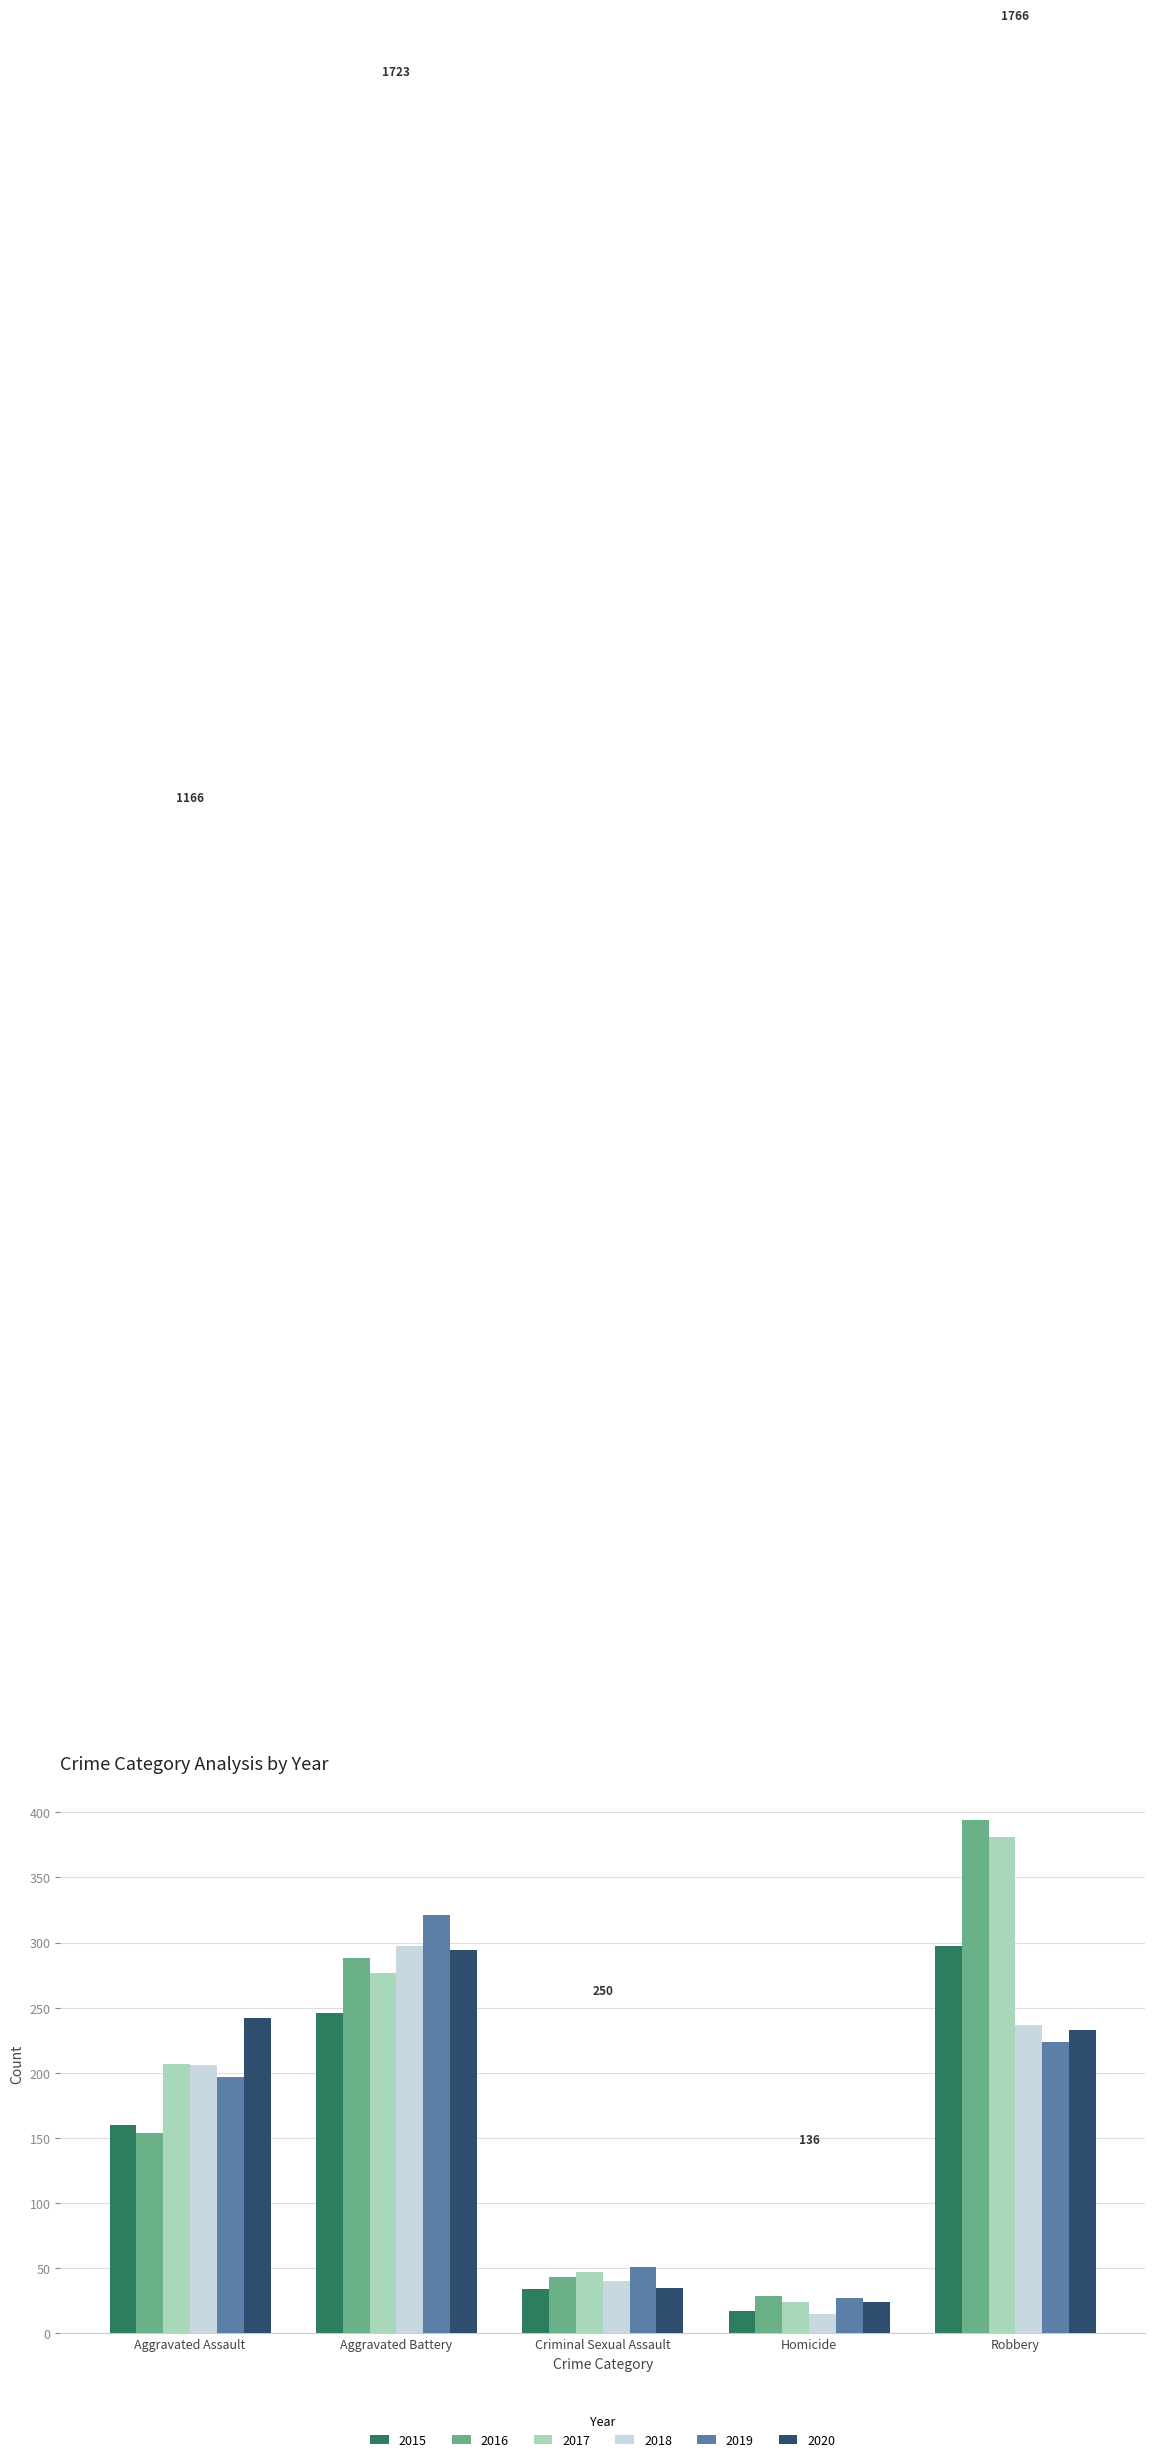

Is it true that 2020 equals 21 at Criminal Sexual Assault?

False